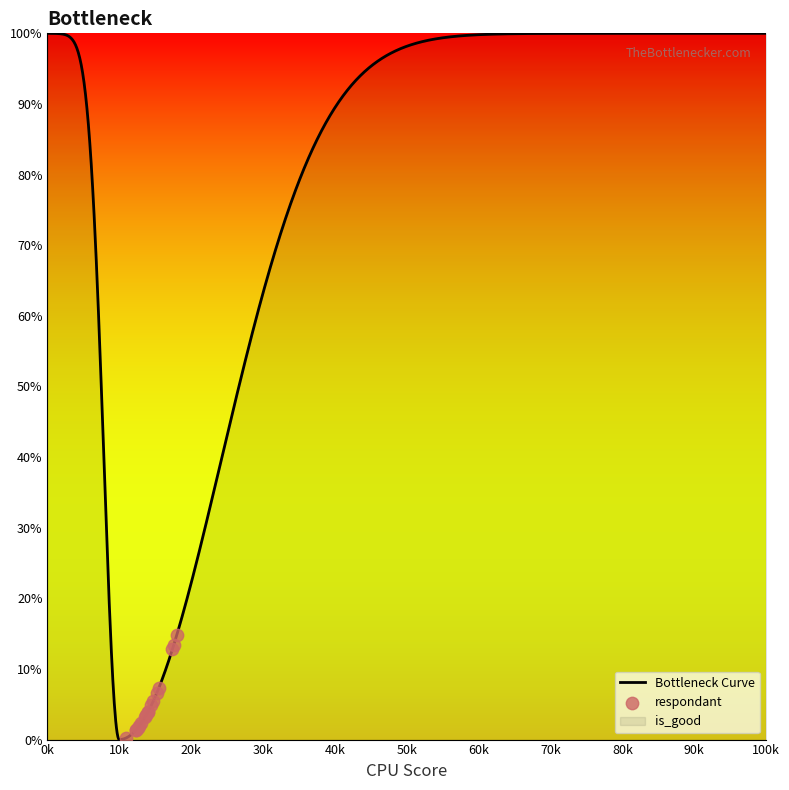

What is the ratio of the value at 2 to the value at 1?

1.1